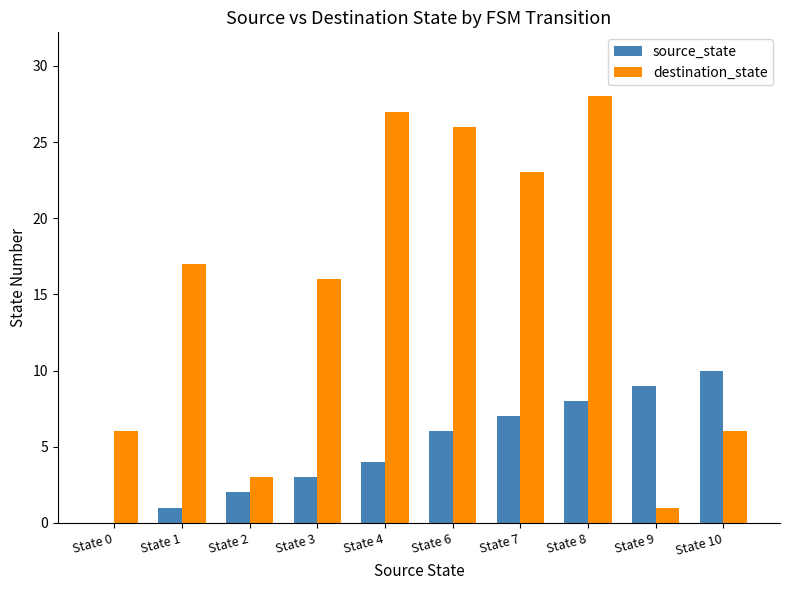

At which label is destination_state closest to 14?

State 3